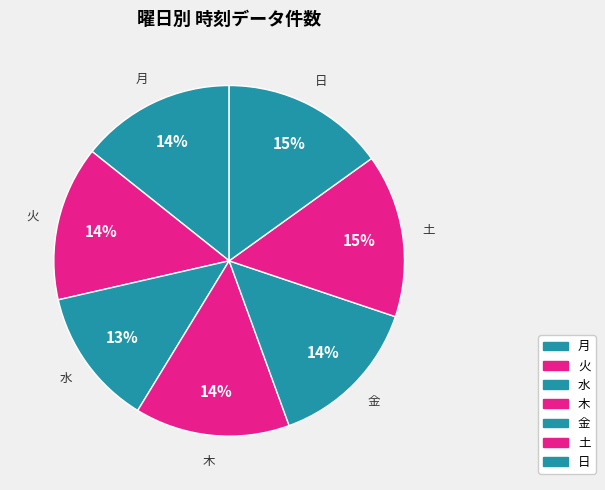

How much of the chart is everything except 土?

84.9%